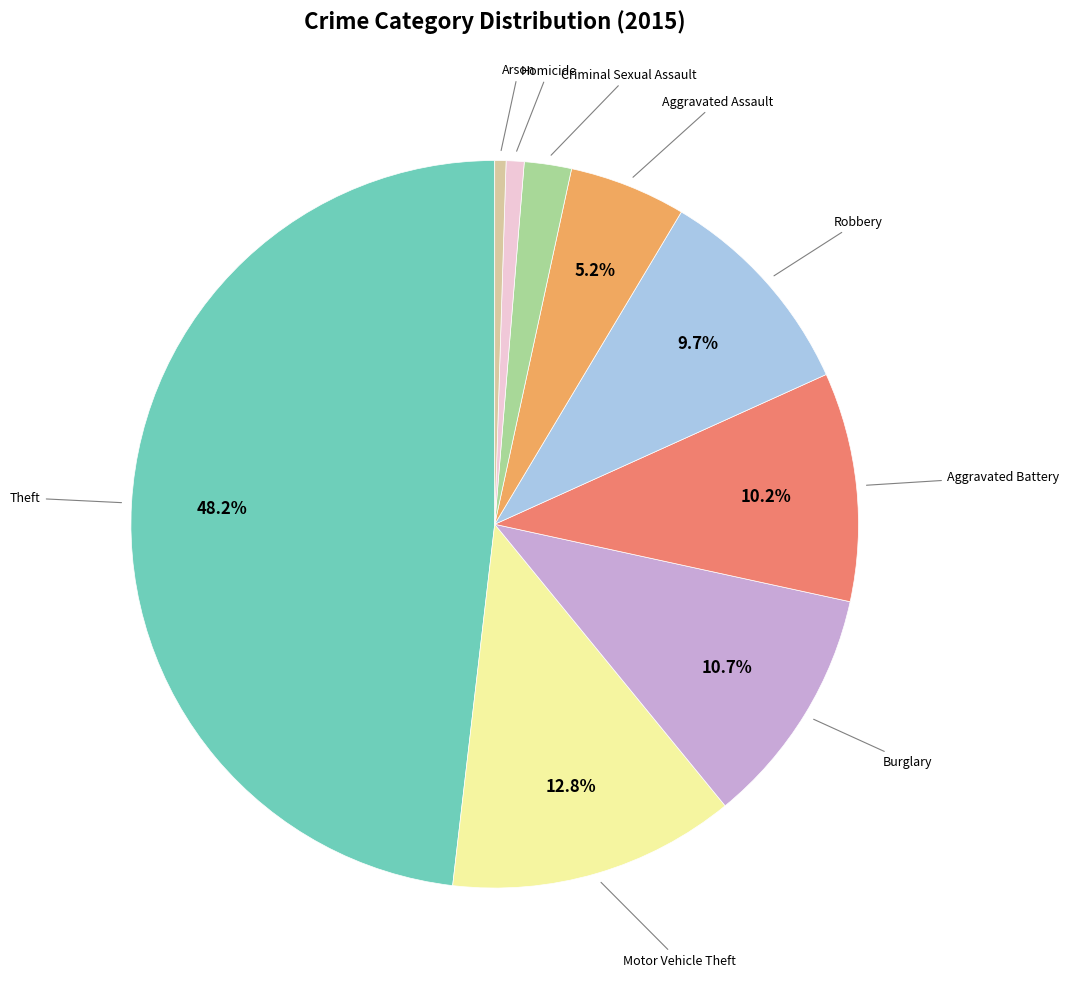

Is there a majority slice in this chart?

No